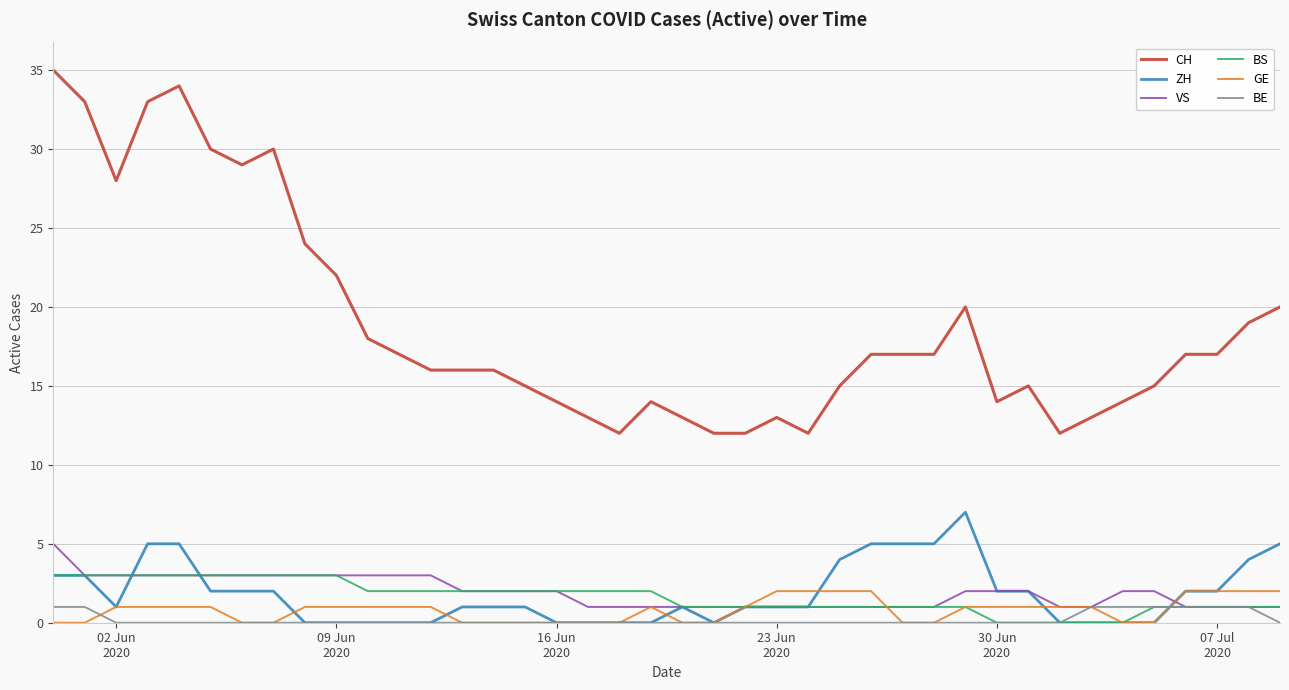

True or false: CH and BS intersect in this chart.

False